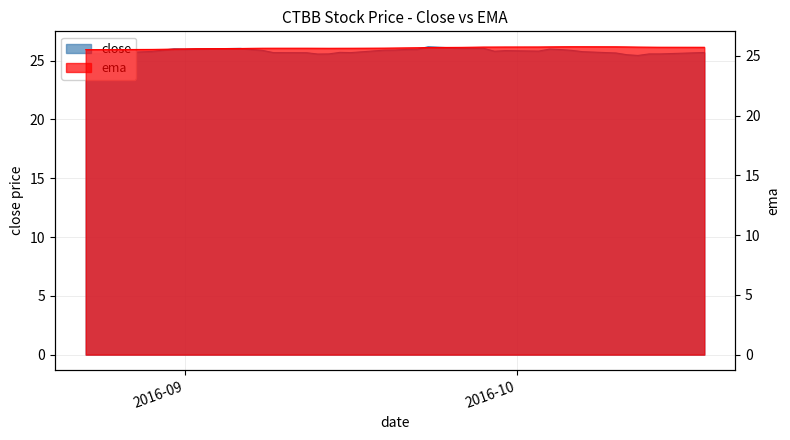

What is the greatest value displayed?

26.2